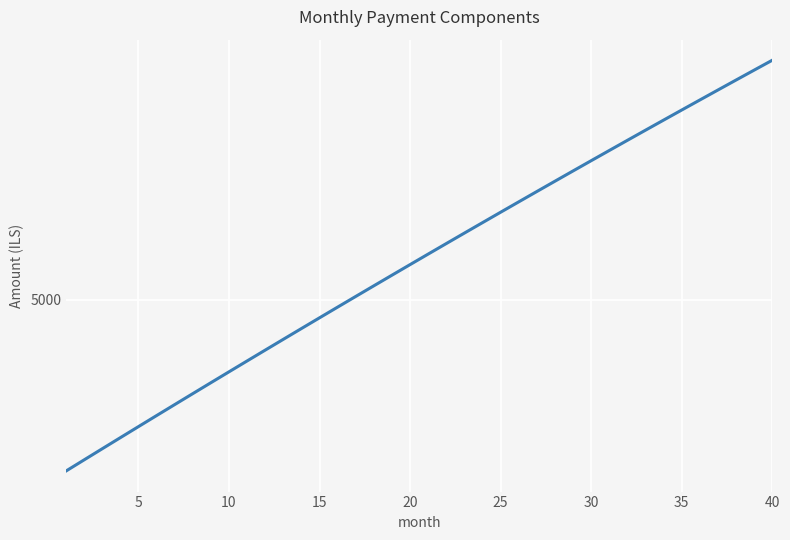

What is the average value?

5007.8